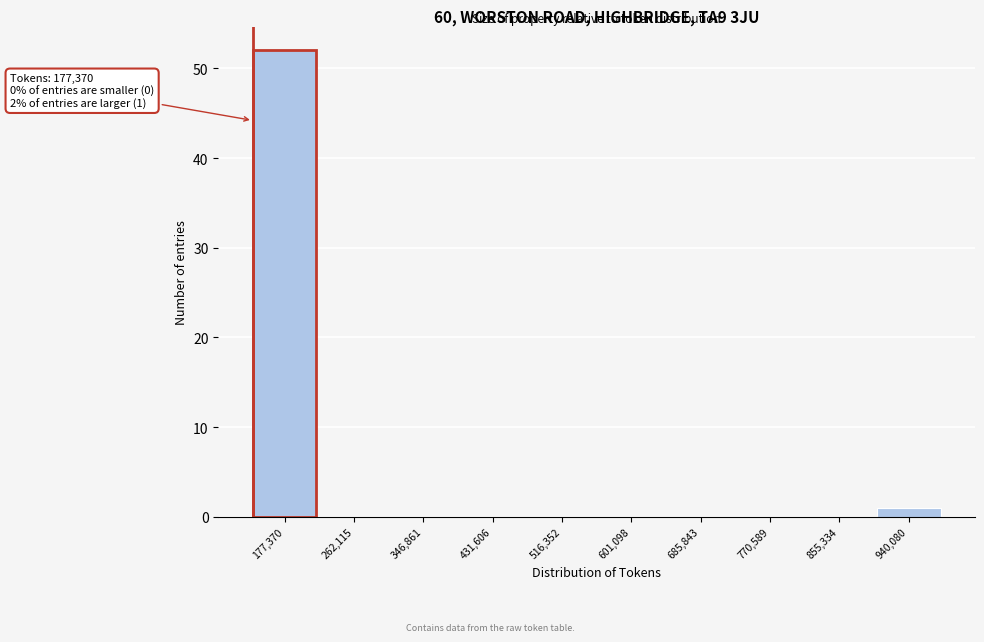

Reading right to left, extract all data points from this chart.

940,080=1	855,334=0	770,589=0	685,843=0	601,098=0	516,352=0	431,606=0	346,861=0	262,115=0	177,370=52